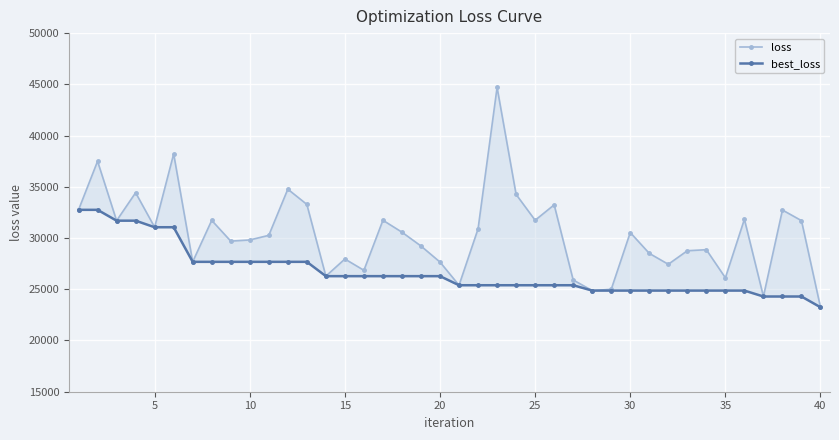

How many data points does each series have?

40